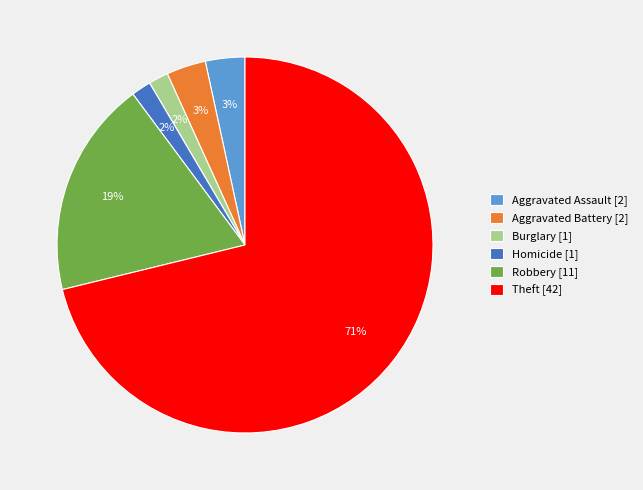

To the nearest percent, what is the difference between the largest and smallest slice percentages?

71%